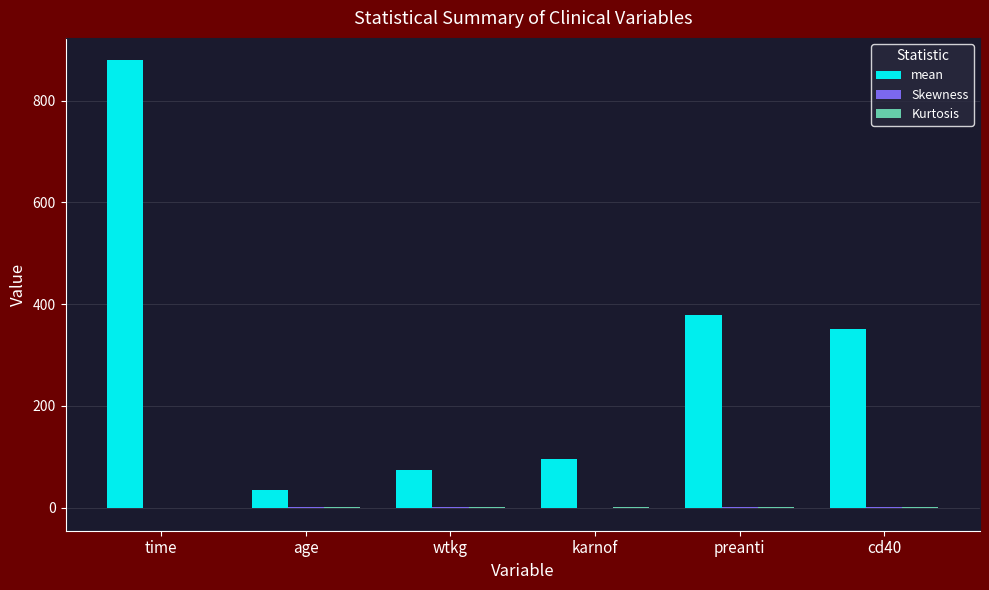

How many categories are shown in the chart?

6